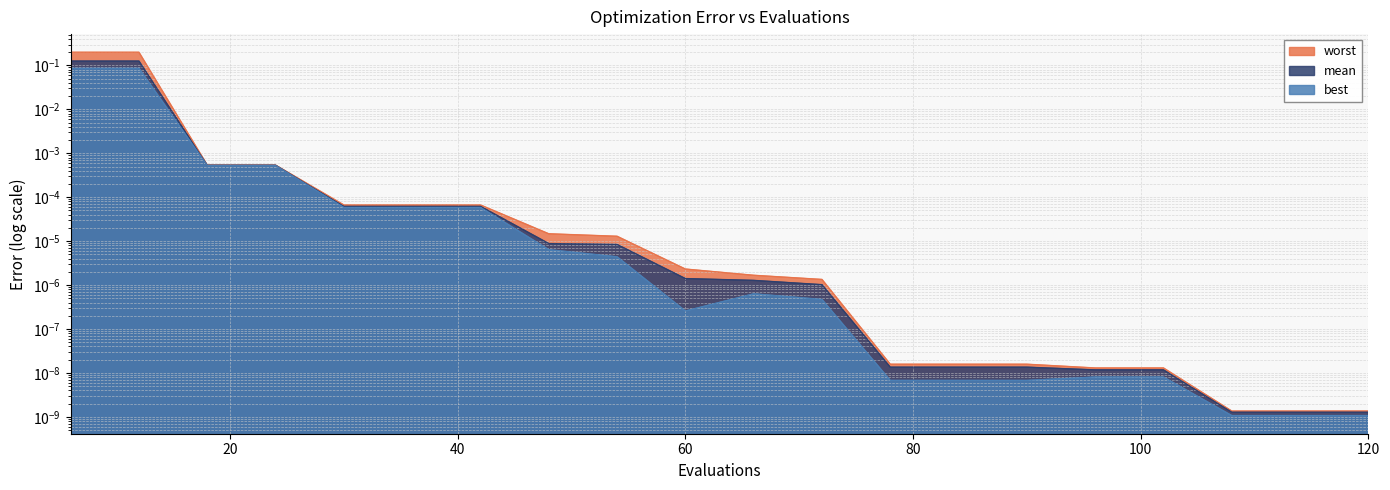

How many lines are shown in the chart?

3